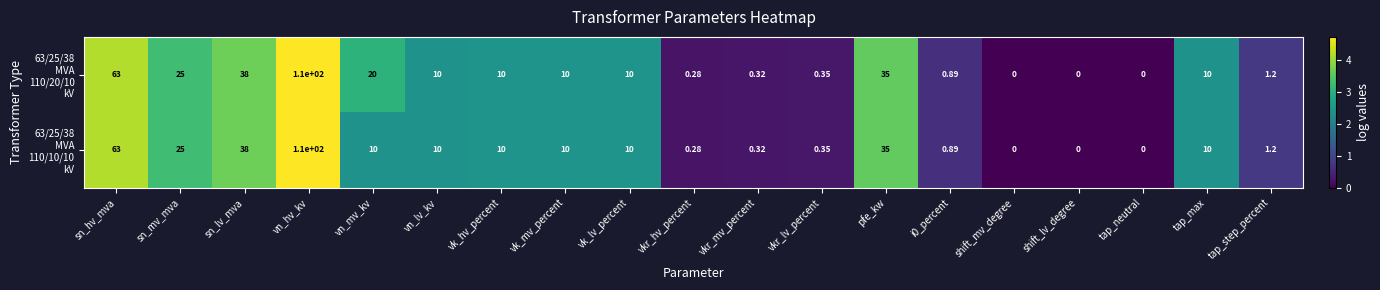

At which category is the sum across all series the highest?

vn_hv_kv